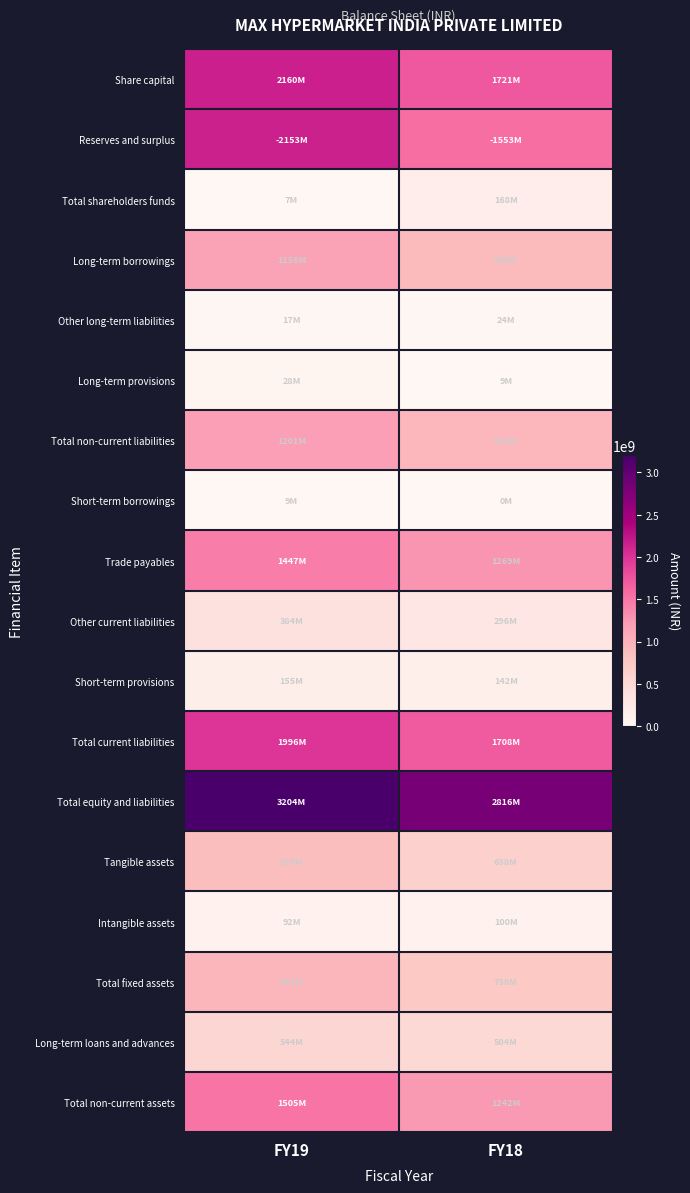

How many distinct data groups are displayed?

18